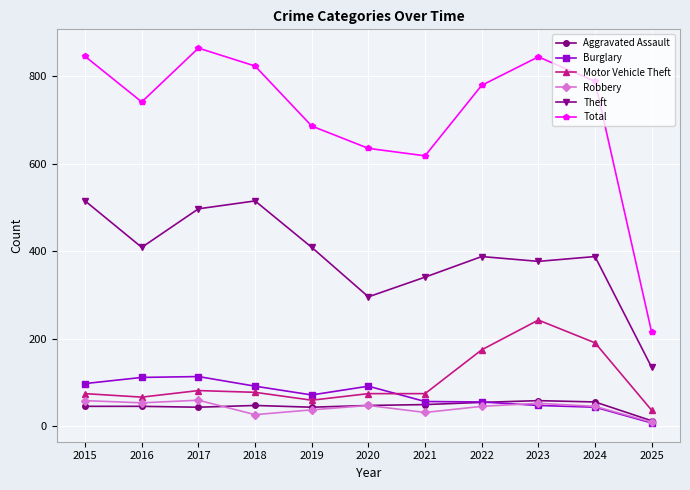

What is the sum of the Burglary values at 2022 and 2015?

154